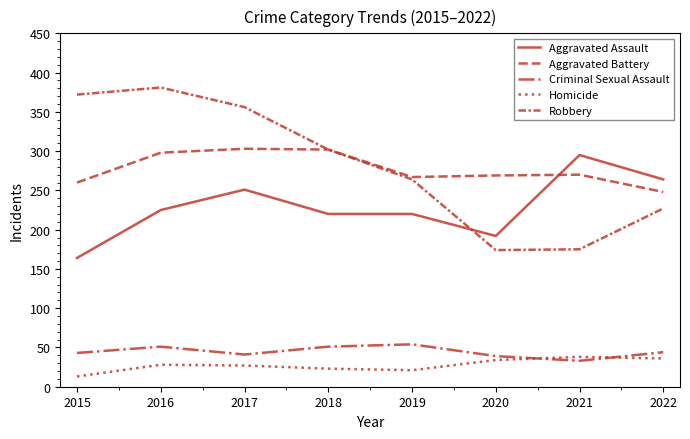

What is the difference between the second highest and minimum values in the Robbery series?

198